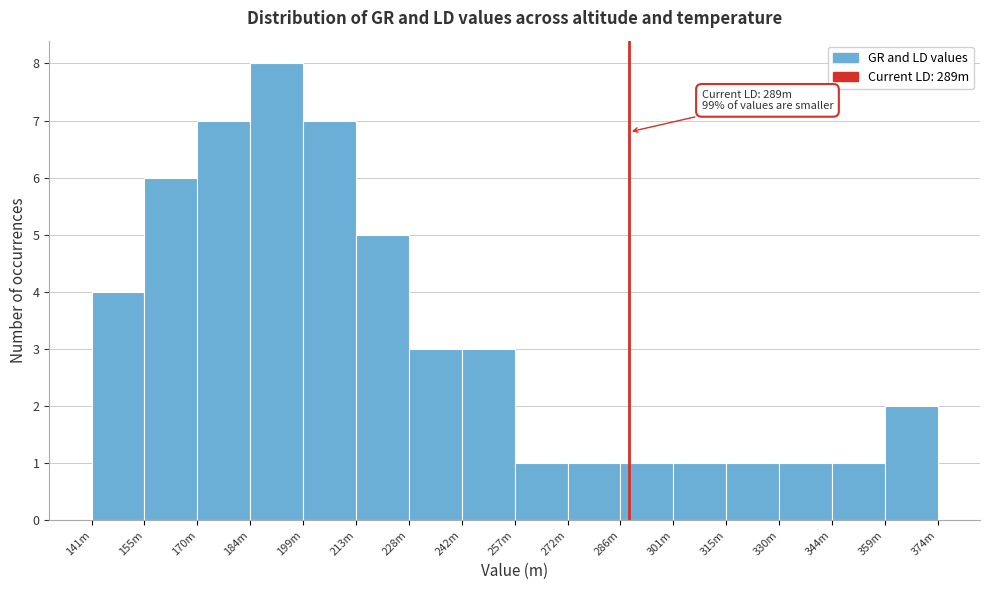

Reading left to right, list all the values displayed in this chart.

4	6	7	8	7	5	3	3	1	1	1	1	1	1	1	2